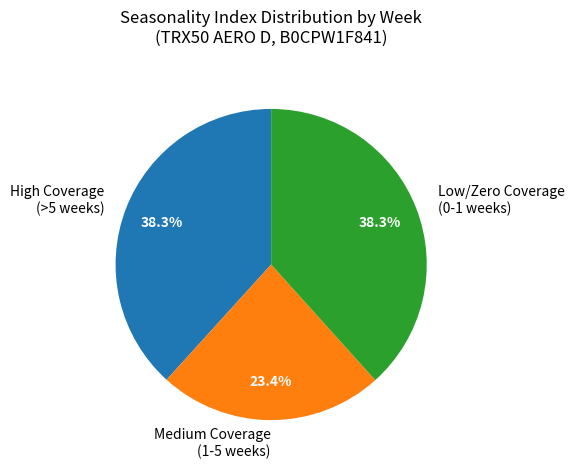

Which category has the smallest portion of the pie?

Medium Coverage (1-5 weeks)